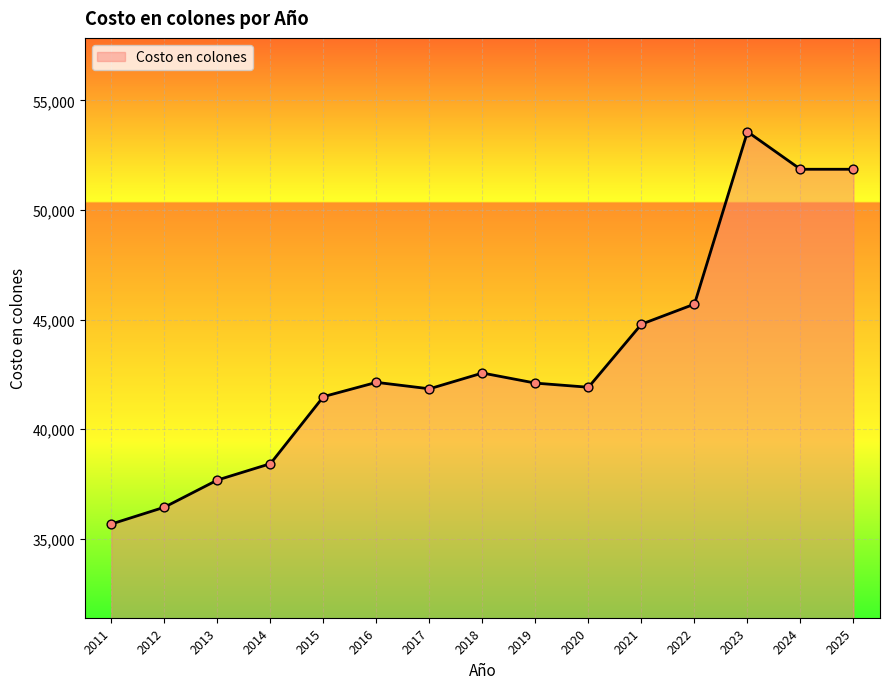

What is the change in value from 2011 to 2016?

+6466.5